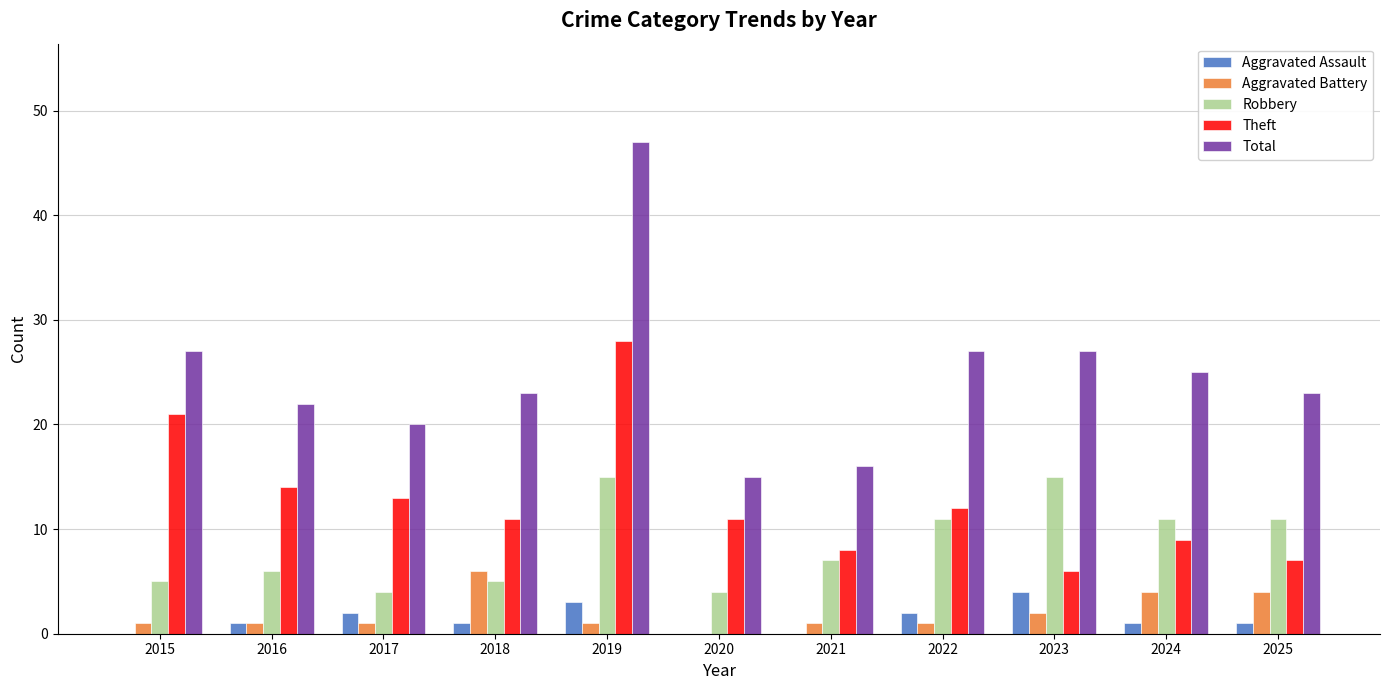

How many data points does each series have?

11